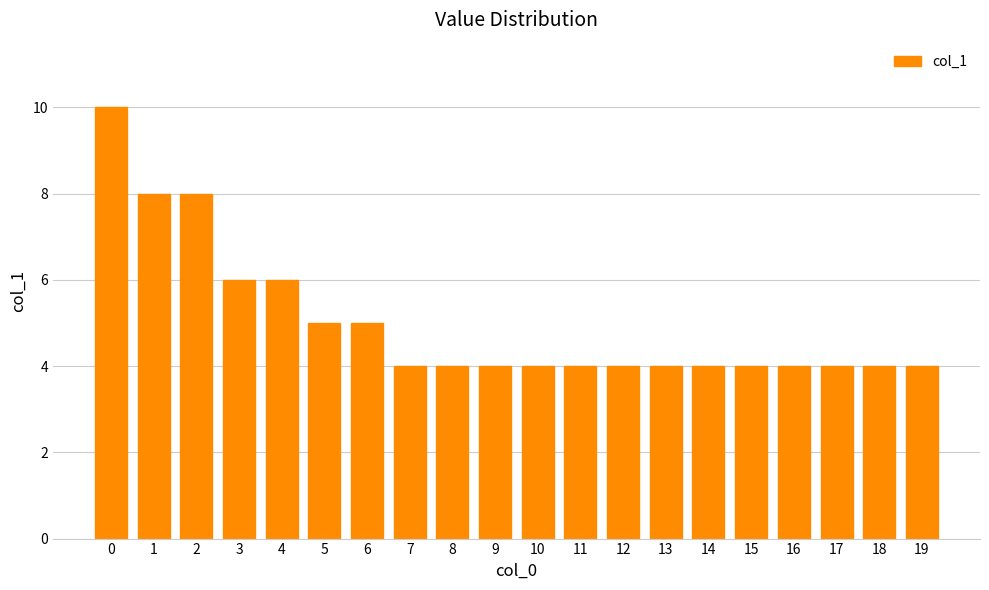

What is the difference between the values at 5 and 1?

3